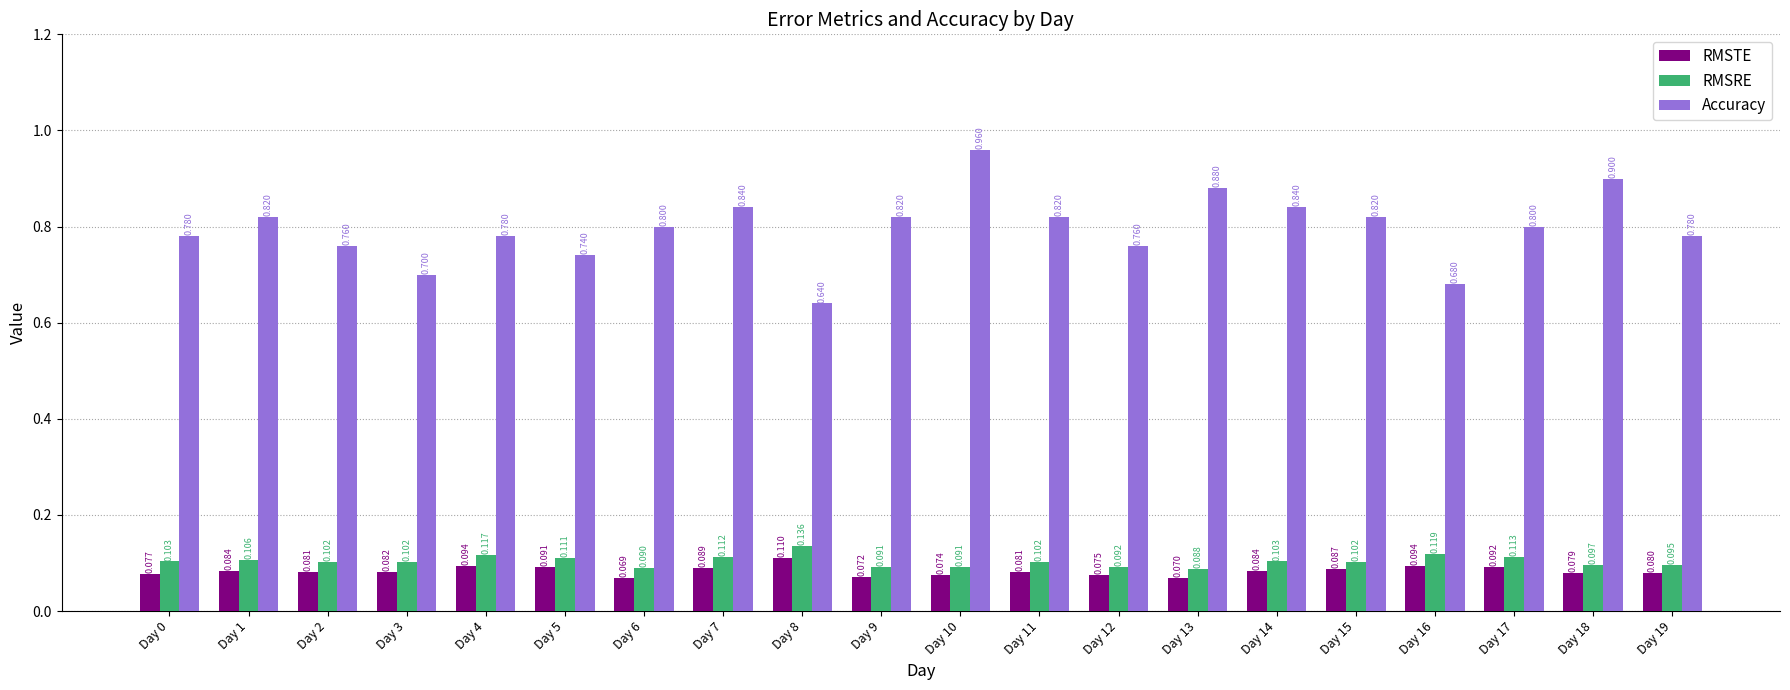

Count the number of data series in this chart.

3